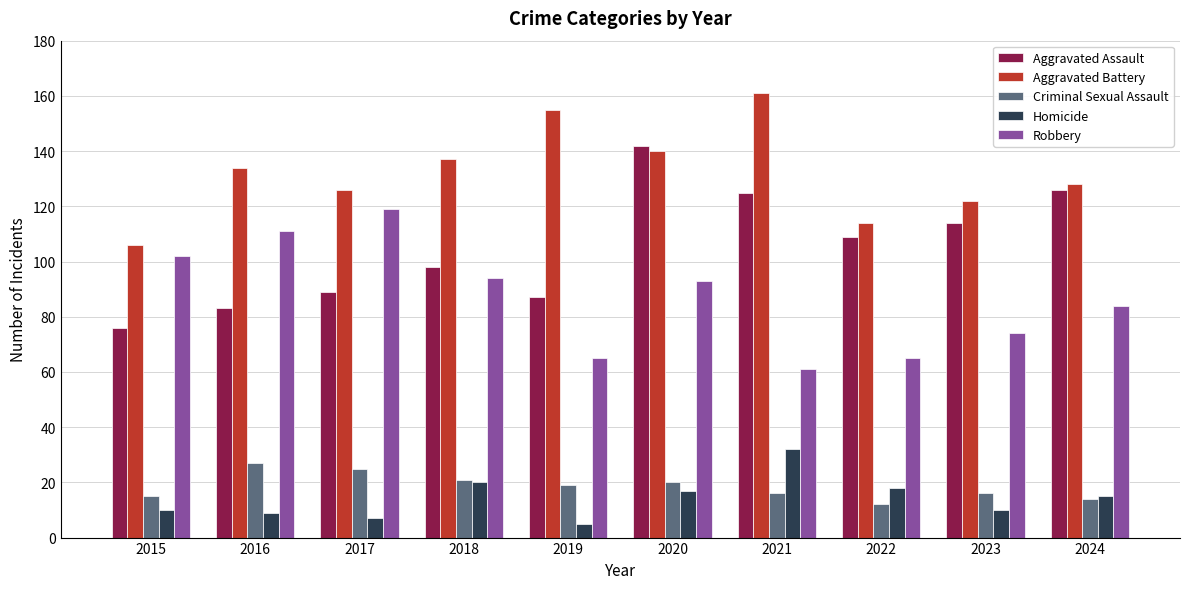

Between 2017 and 2020, which series saw the biggest shift?

Aggravated Assault